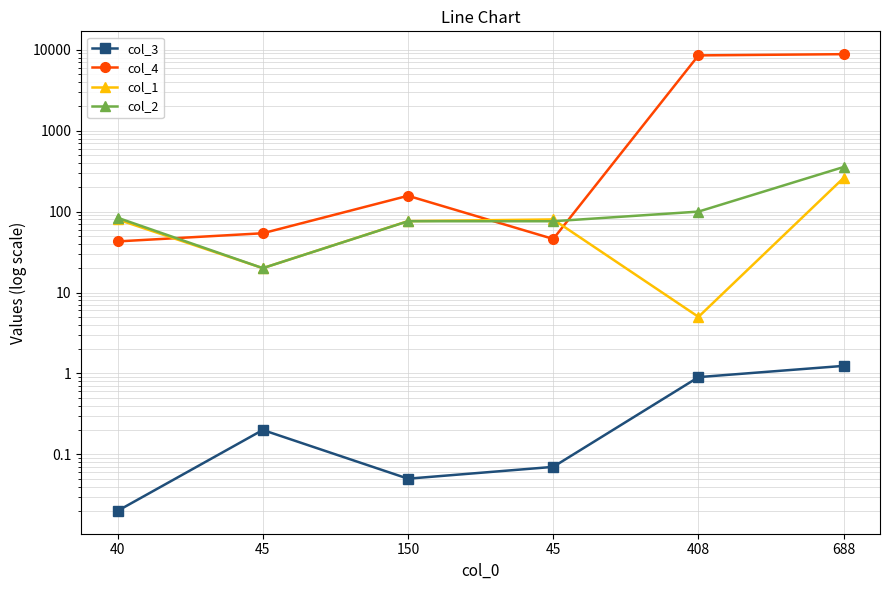

At which category is the sum across all series the highest?

688